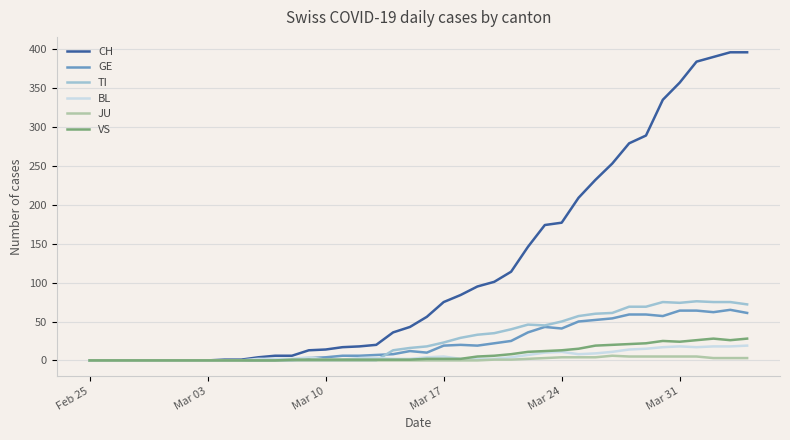

True or false: BL and TI cross at least once.

True